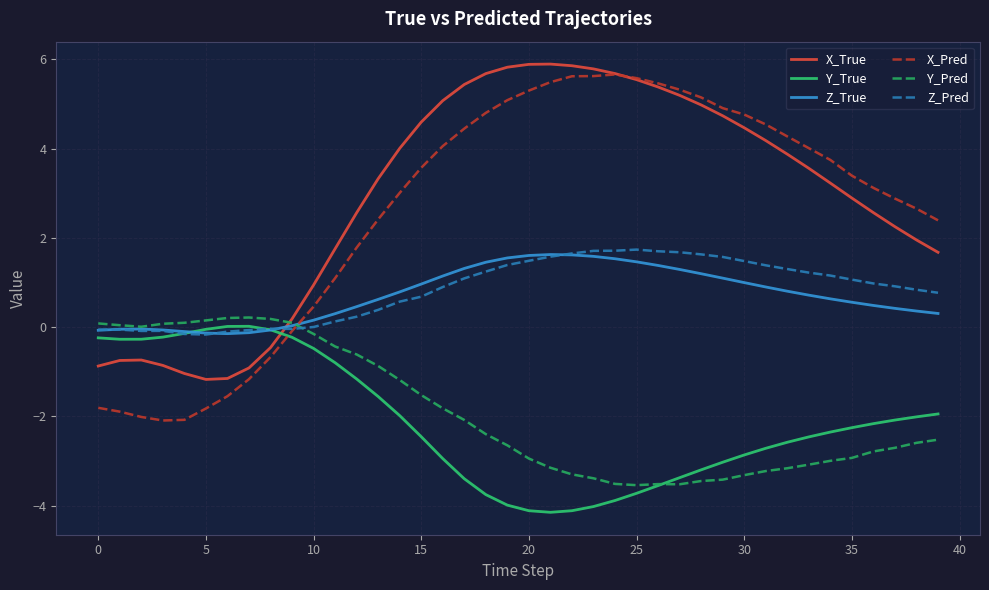

How many values in X_Pred are below zero?

10